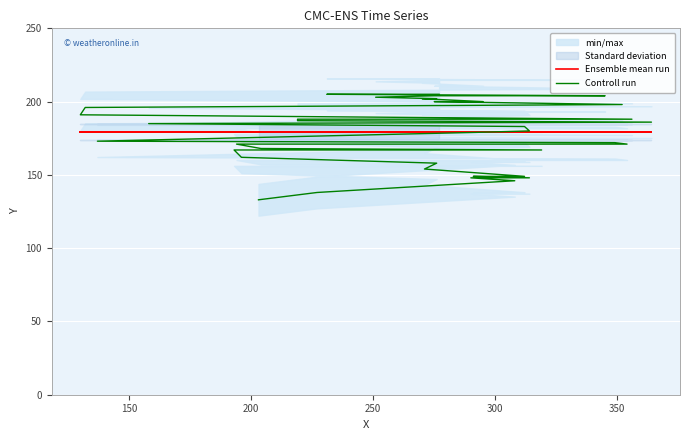

How many times do Controll run and Ensemble mean run cross each other?

1